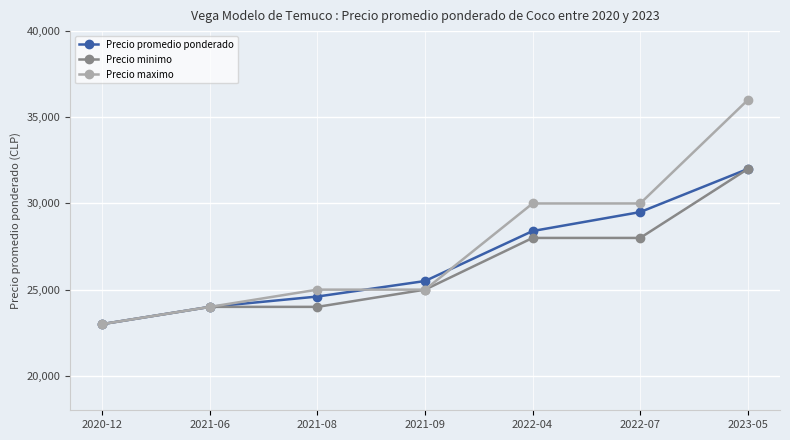

What is the label of the 6th point from the left?

2022-07